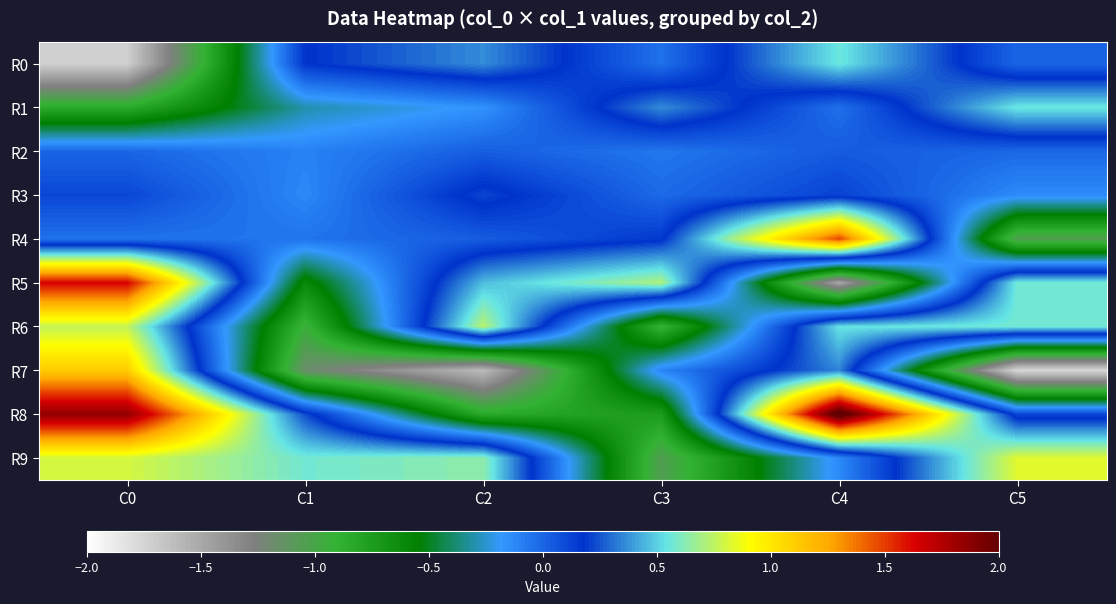

Which has a higher value, C1 or C3?

C1